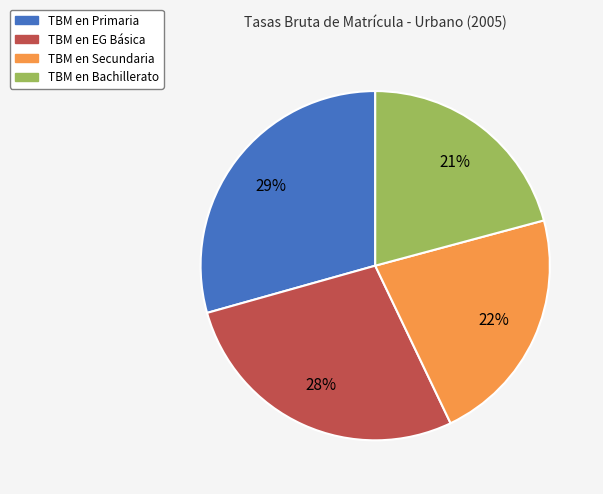

Is the sum of TBM en Secundaria and TBM en Primaria greater than half?

Yes